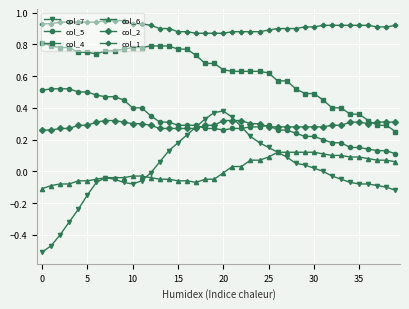

Which series has the largest total across all categories?

col_1